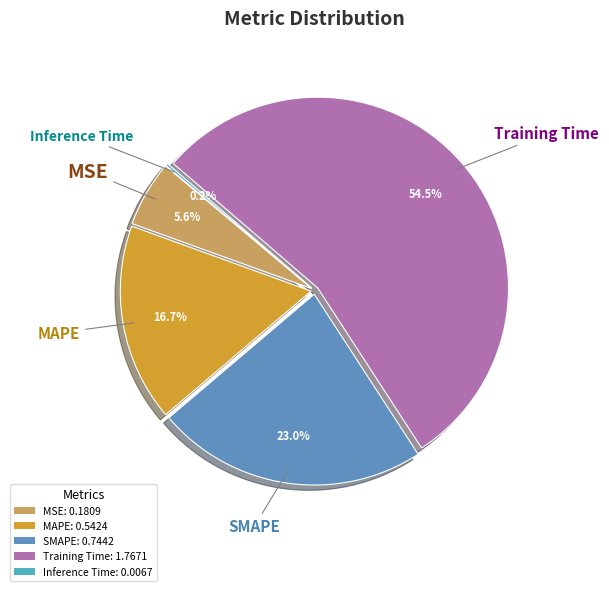

What is the total percentage of Training Time and MAPE?

71.3%